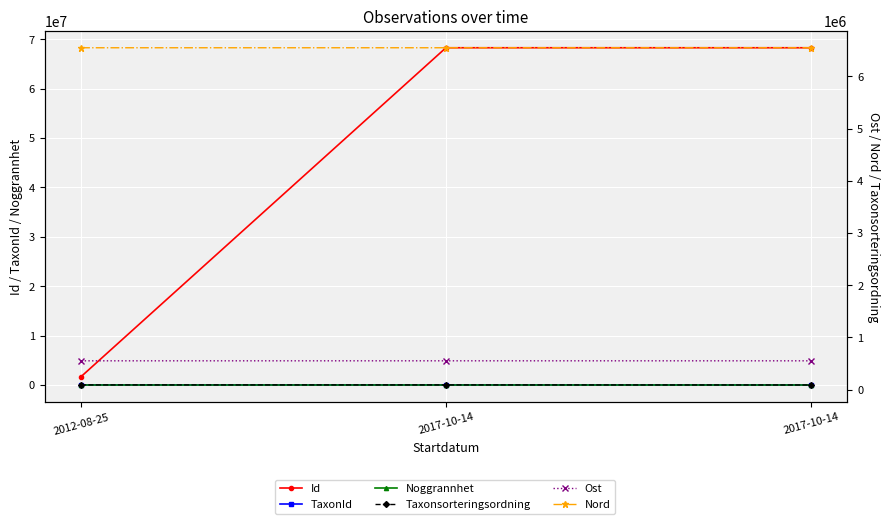

What is the sum of all Id values?

138196841.0